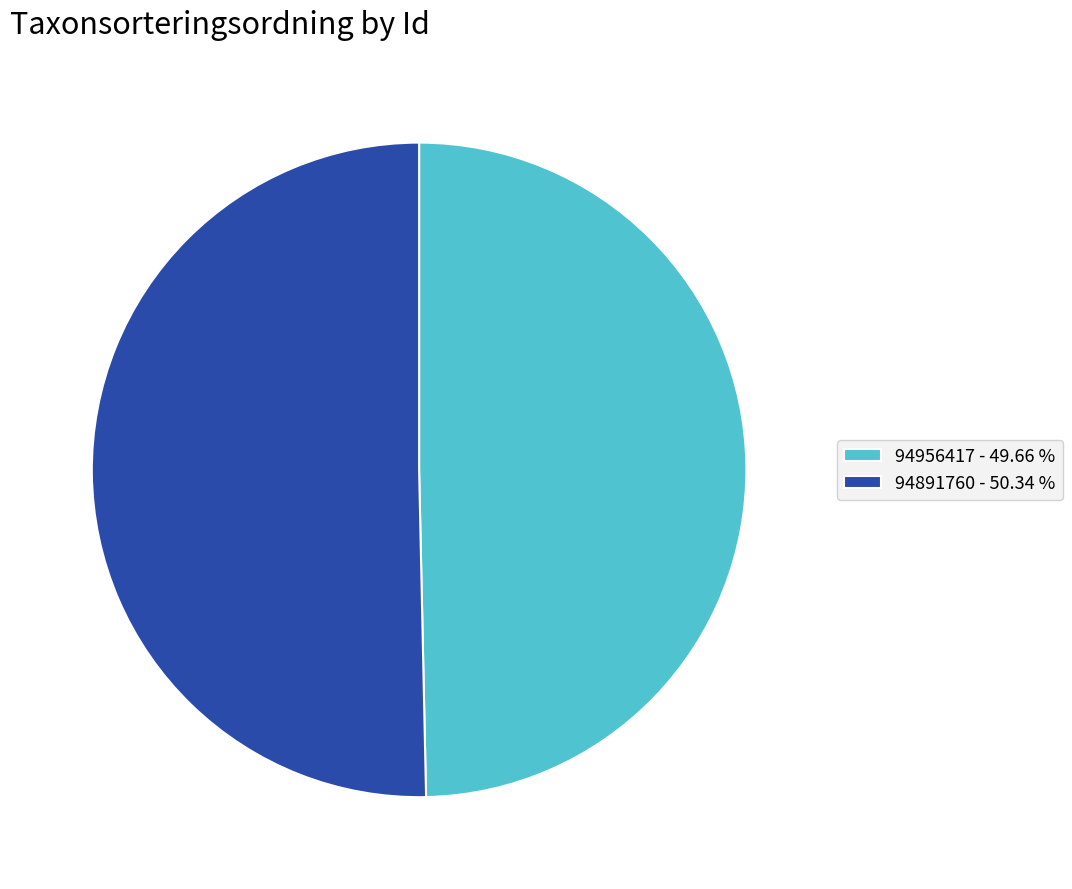

Is there a majority slice in this chart?

Yes